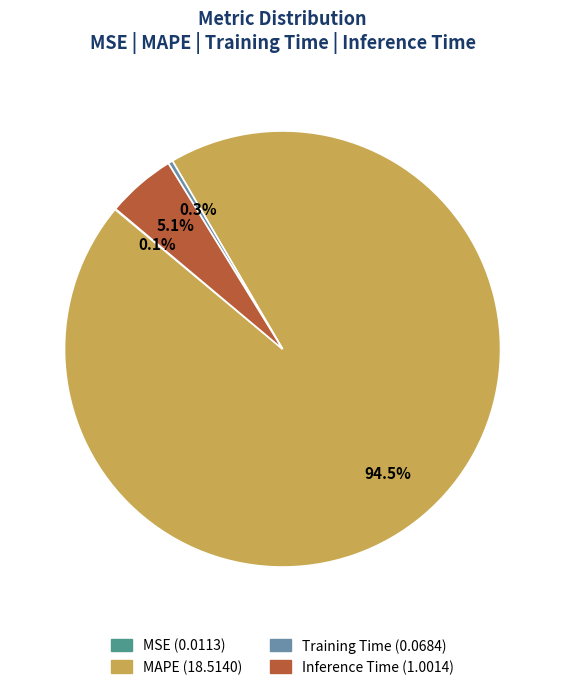

Does any single category account for the majority?

Yes